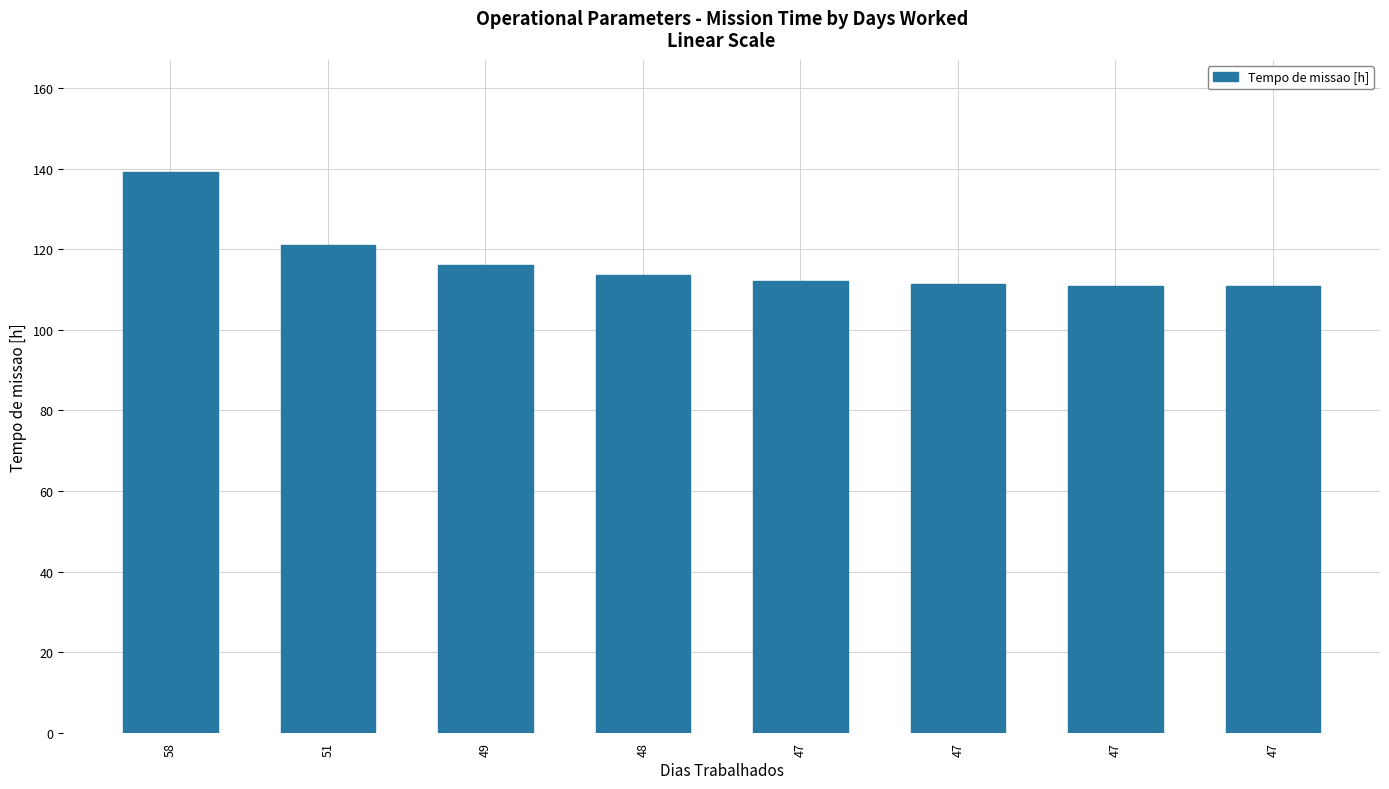

How many values exceed 113?

4